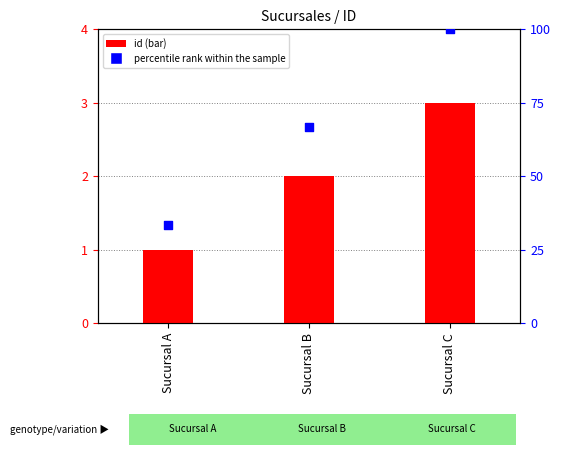

Which series has the largest total across all categories?

percentile rank